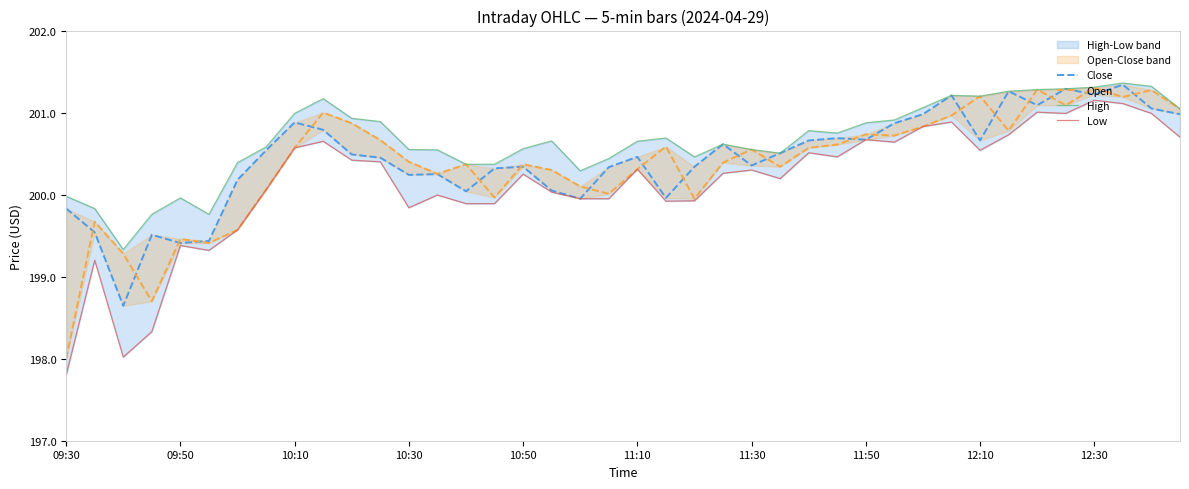

What is the total value across all series at 09:50?

798.2